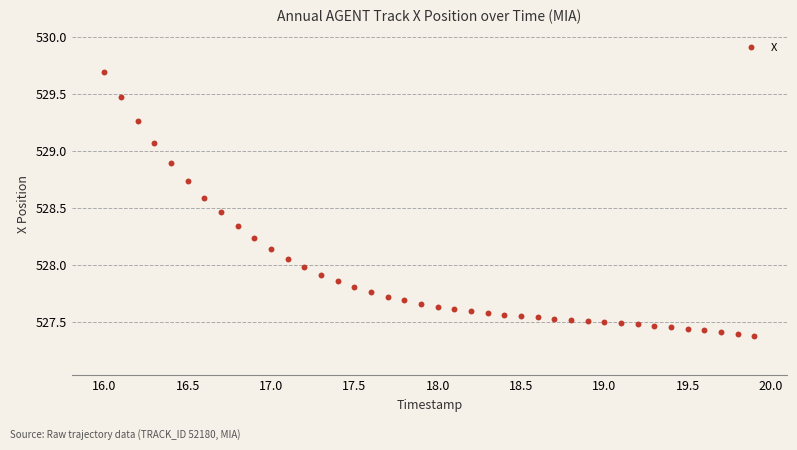

What is the range of X values (max minus min)?

3.9